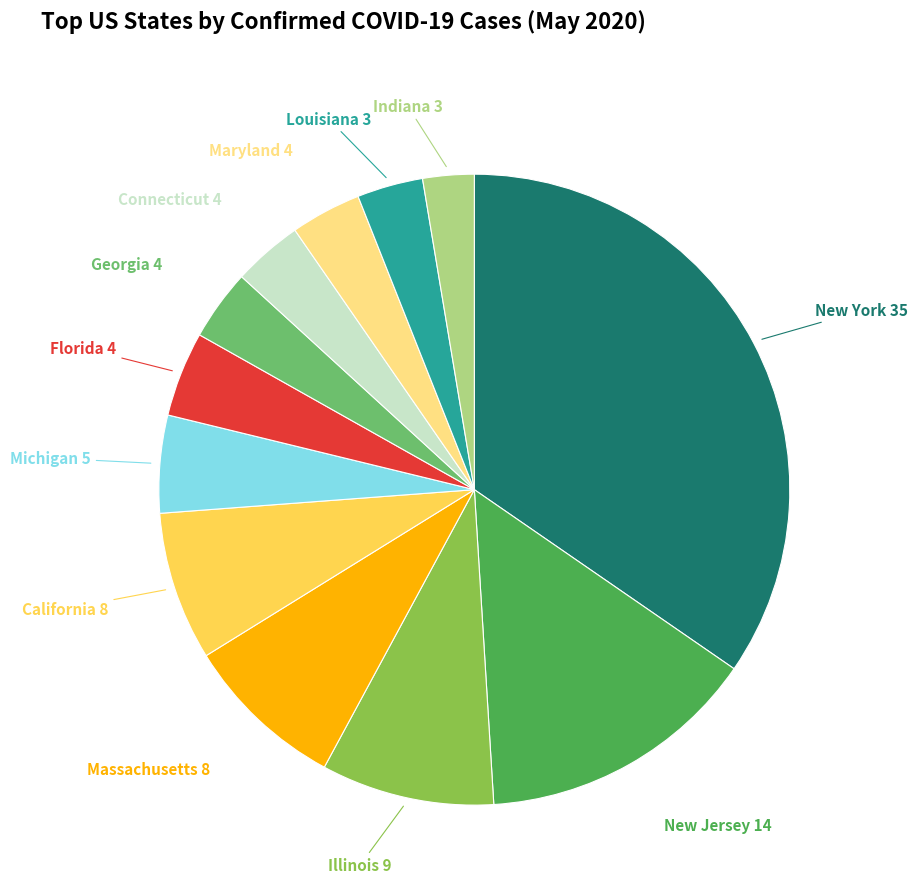

Between Illinois and California, which is larger?

Illinois